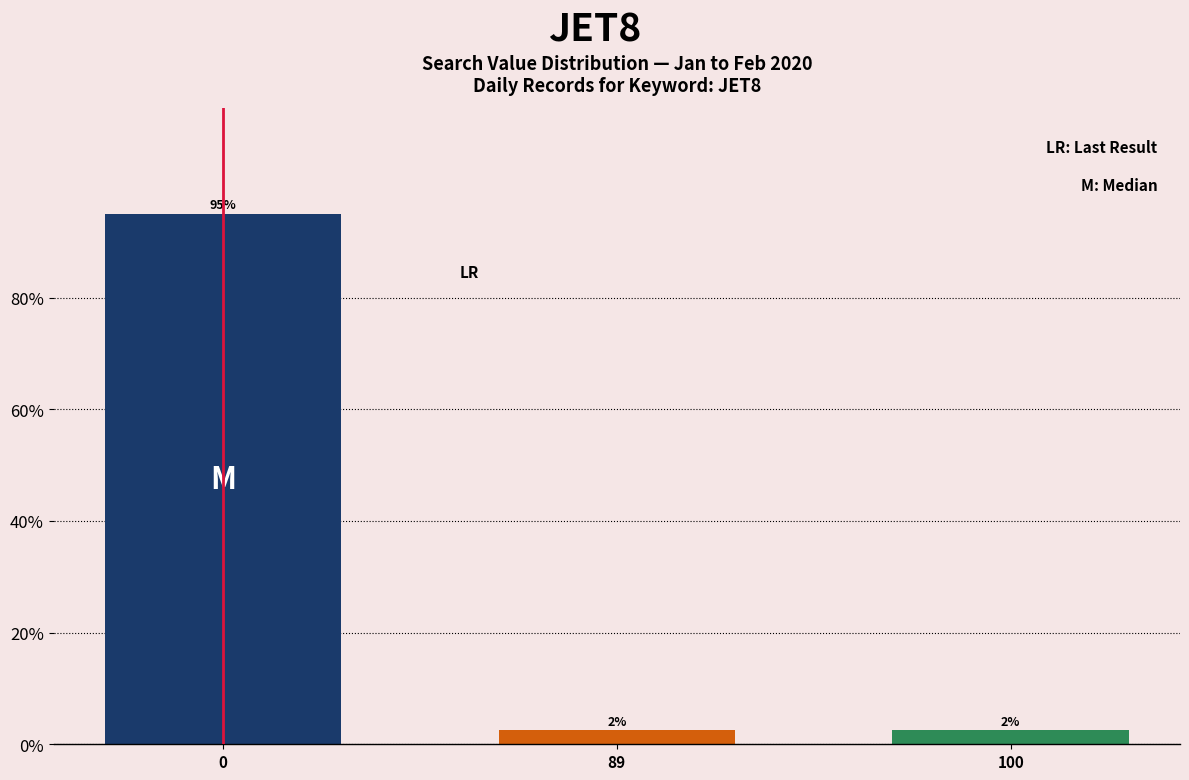

Reading left to right, extract all data points from this chart.

0=95.0	89=2.5	100=2.5